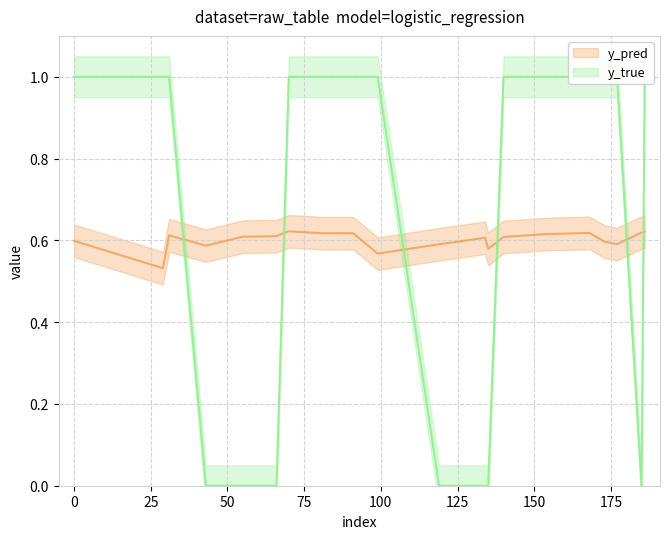

How many times do y_pred and y_true cross each other?

6